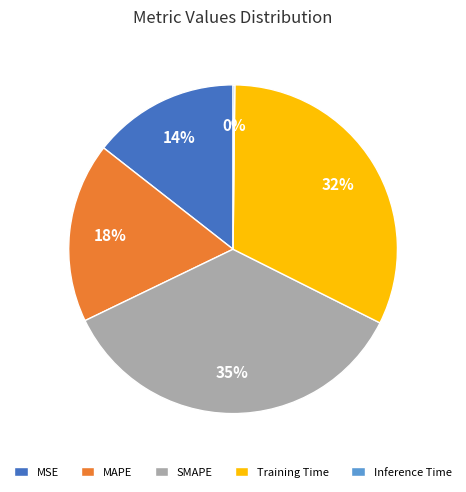

Do Training Time and MSE together represent more than half of the pie?

No